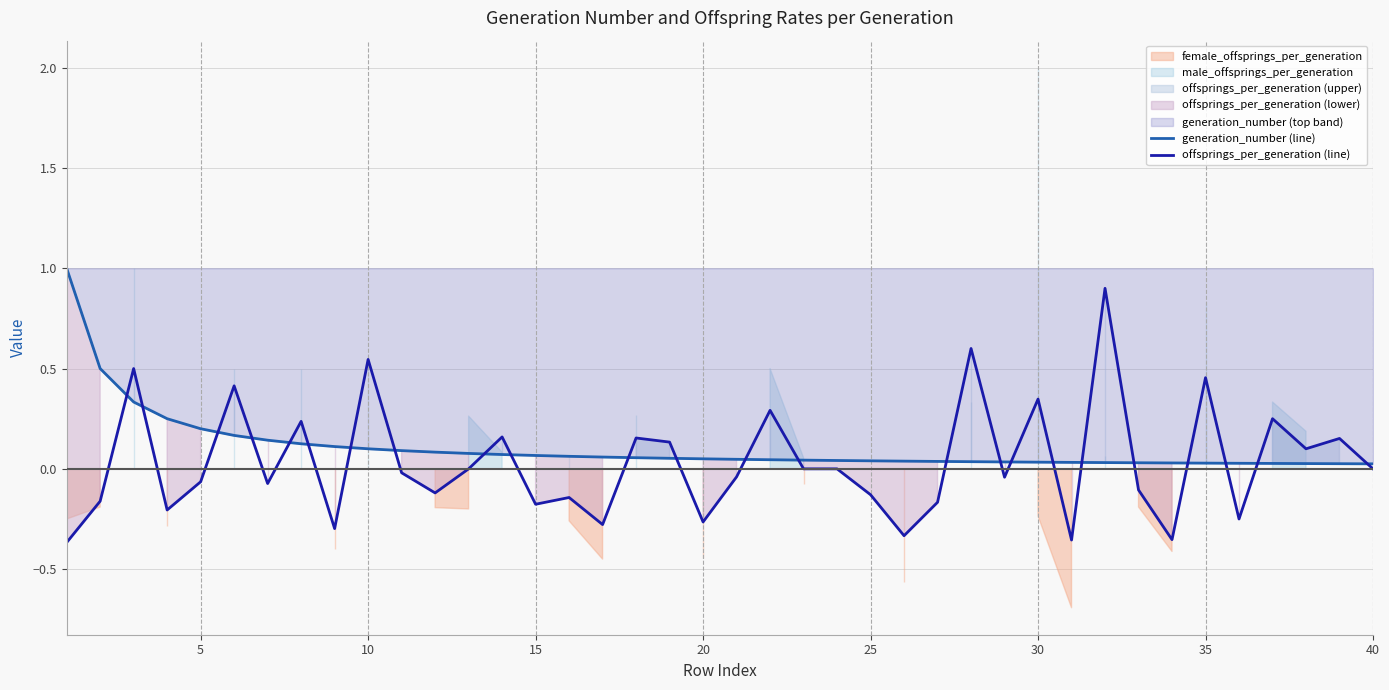

How many intersections are there between offsprings_per_generation (line) and generation_number (line)?

24